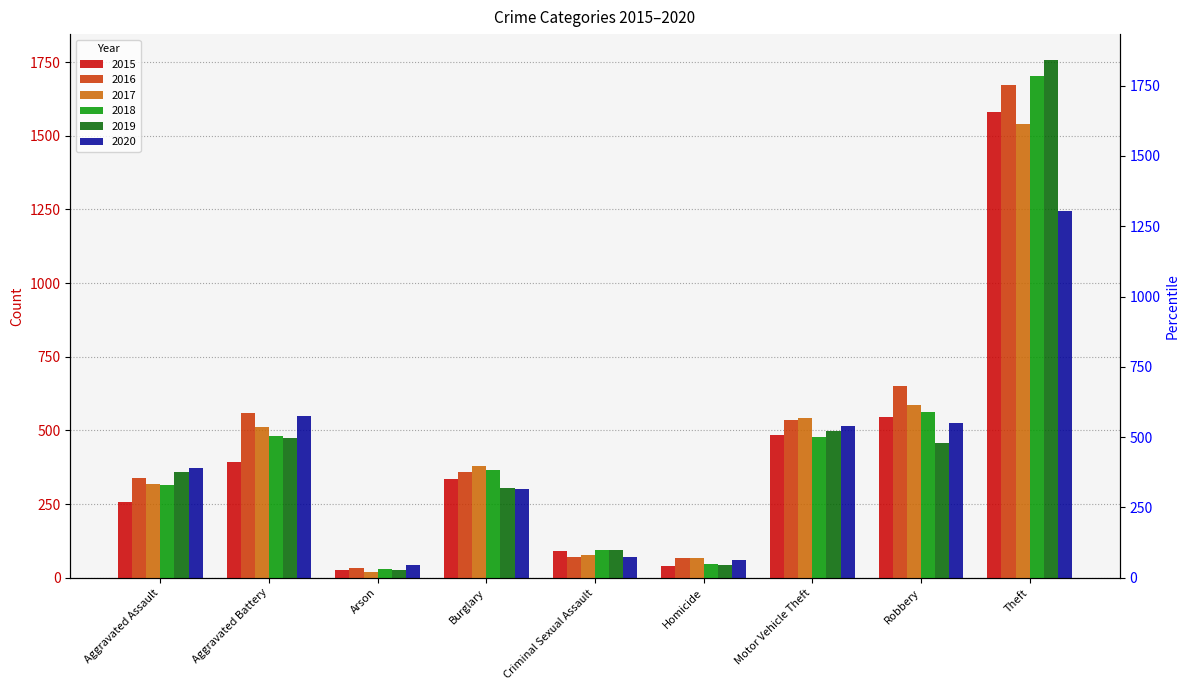

What is the sum of all 2019 values?

4014